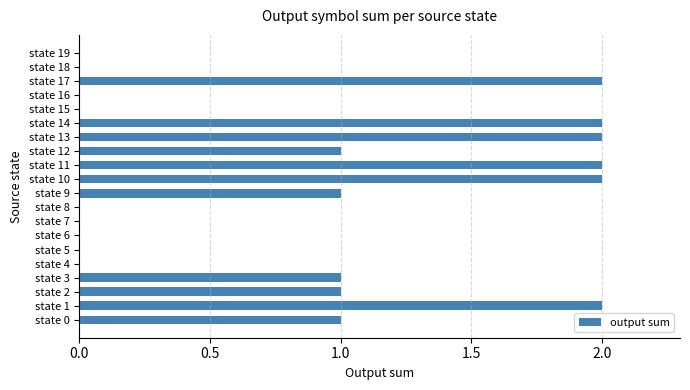

Reading bottom to top, transcribe all the data shown in this chart.

state 0=1	state 1=2	state 2=1	state 3=1	state 4=0	state 5=0	state 6=0	state 7=0	state 8=0	state 9=1	state 10=2	state 11=2	state 12=1	state 13=2	state 14=2	state 15=0	state 16=0	state 17=2	state 18=0	state 19=0